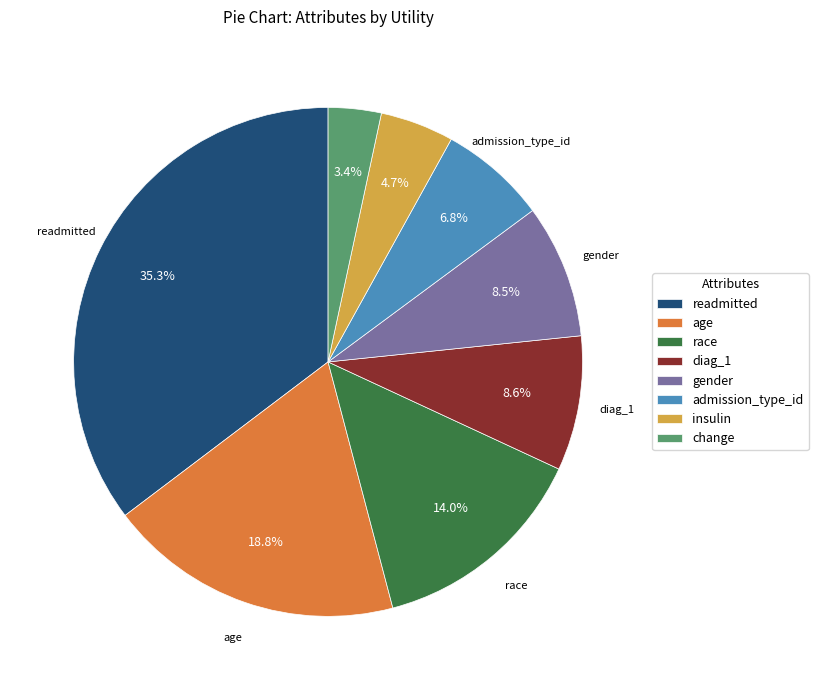

Combined, what portion of the pie is insulin and gender?

13.2%